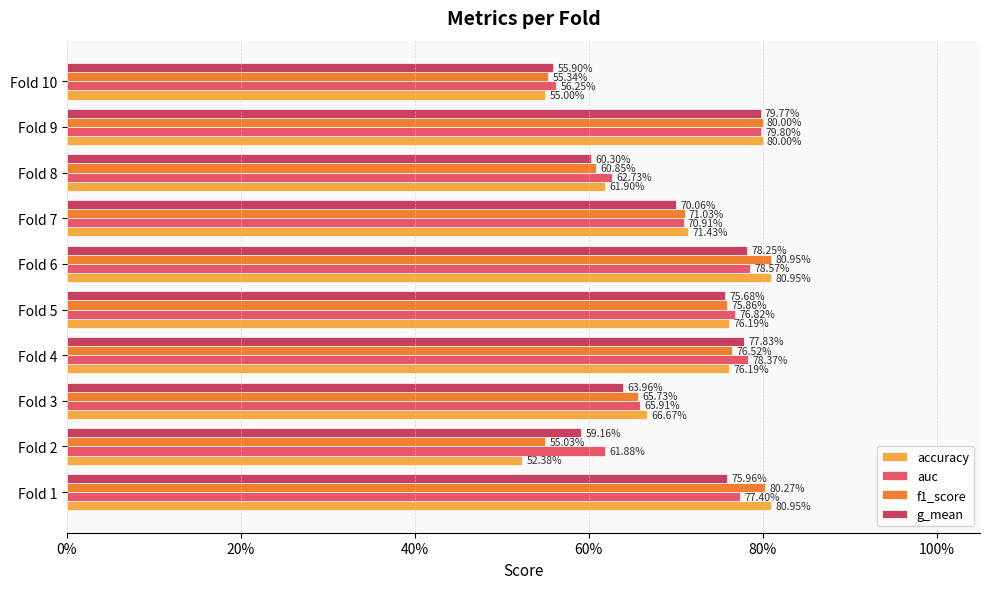

What are all the series names shown in the legend?

accuracy, auc, f1_score, g_mean